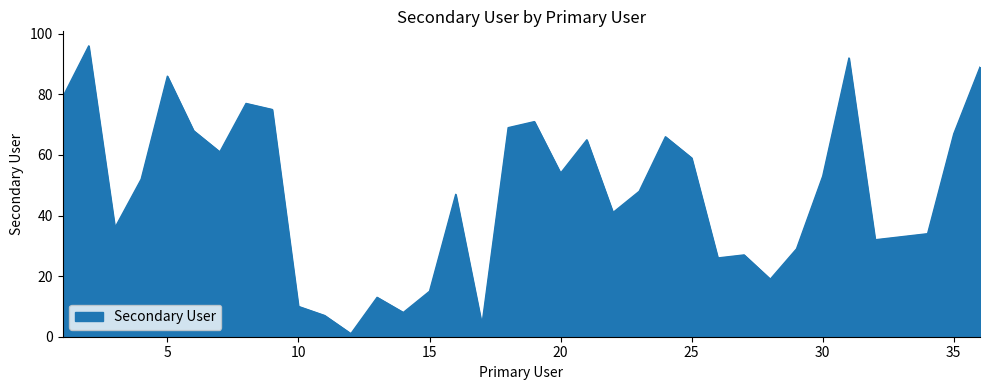

What is the average value?

47